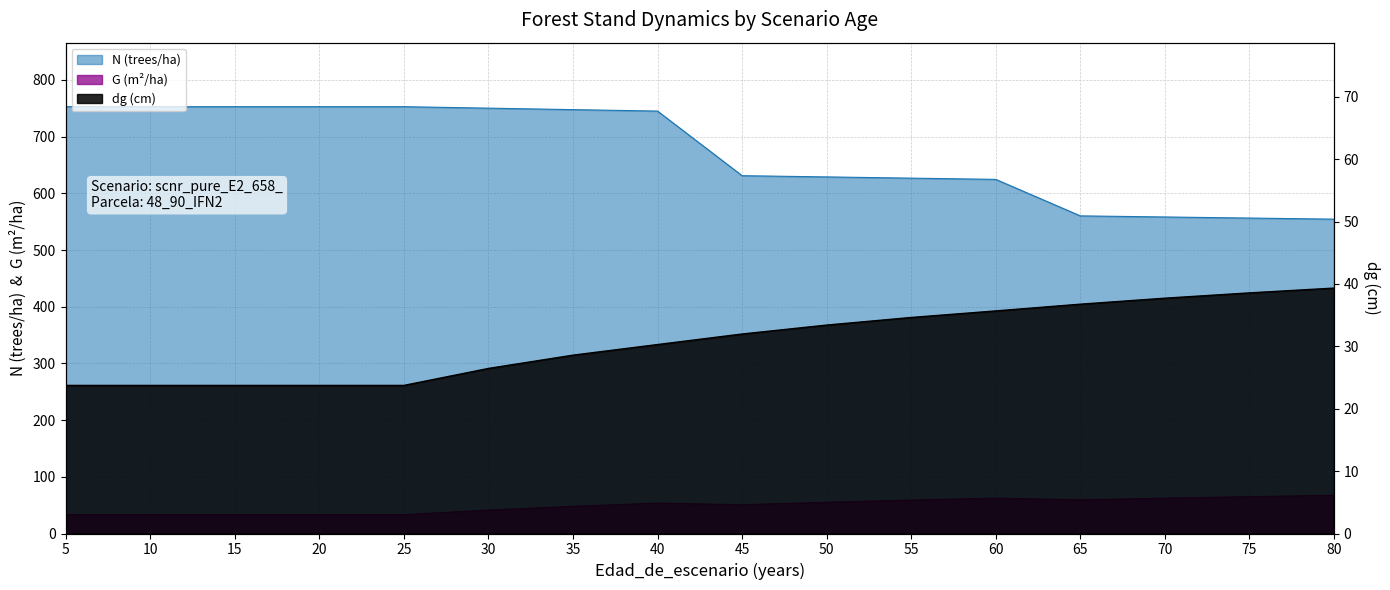

Rank the series at 75 from lowest to highest value.

dg, G, N